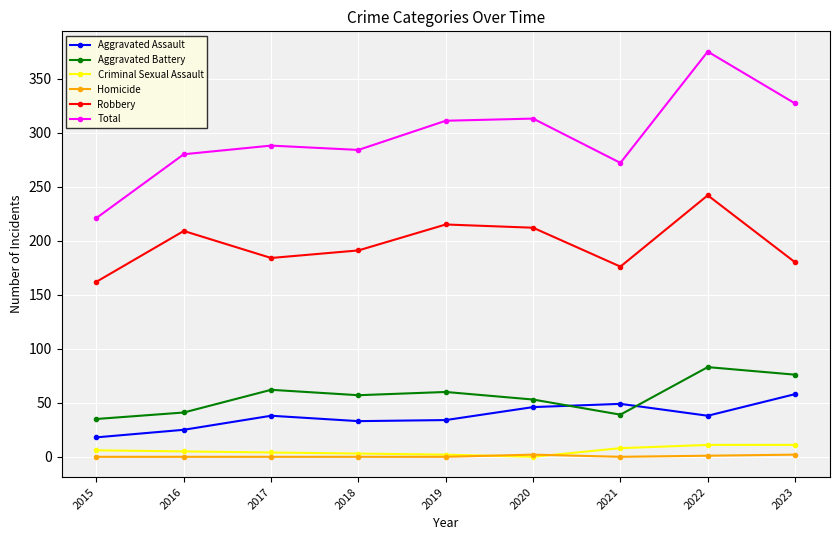

What is the spread (max minus min) of values at 2018?

284